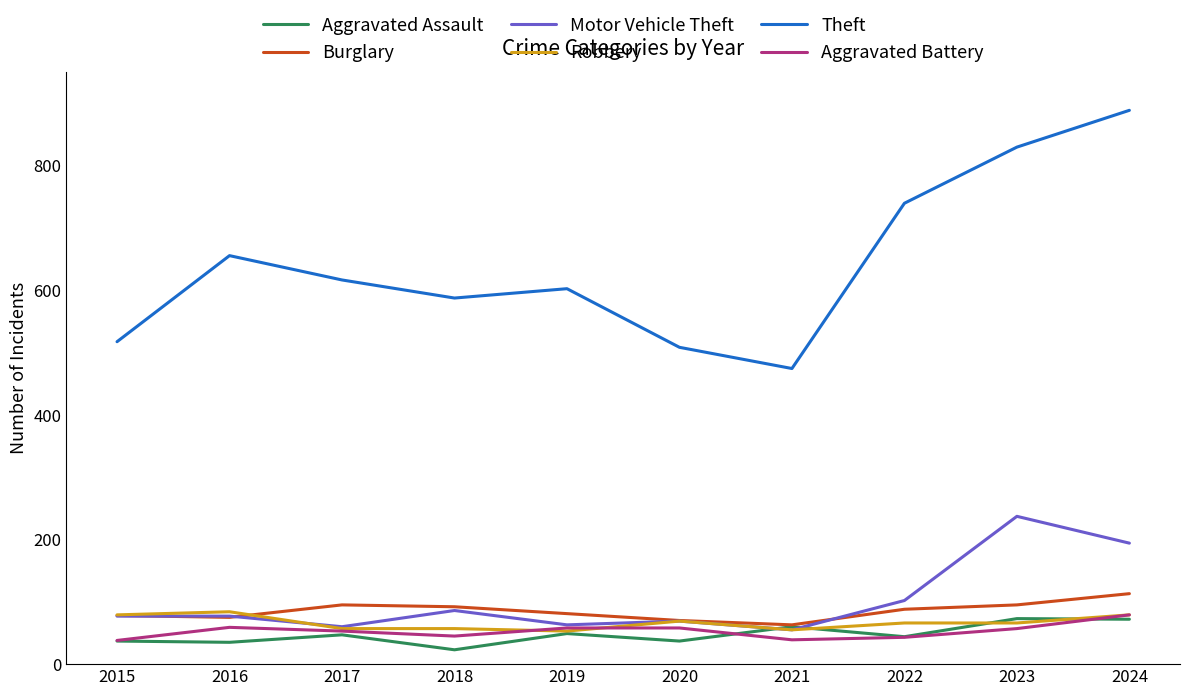

What is the spread (max minus min) of values at 2018?

564